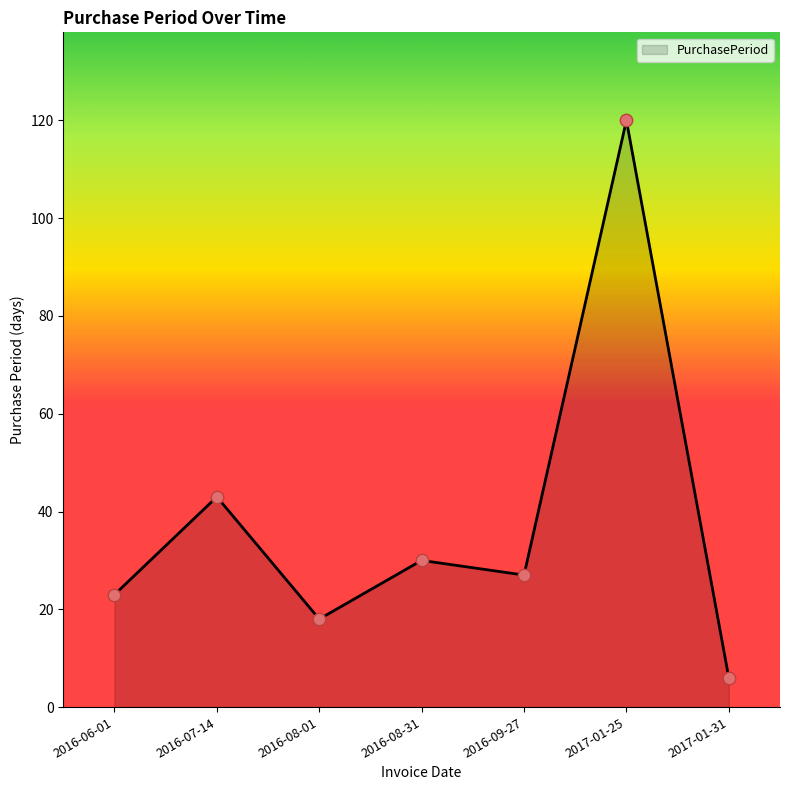

What is the change in value from 2016-09-27 to 2017-01-25?

+93